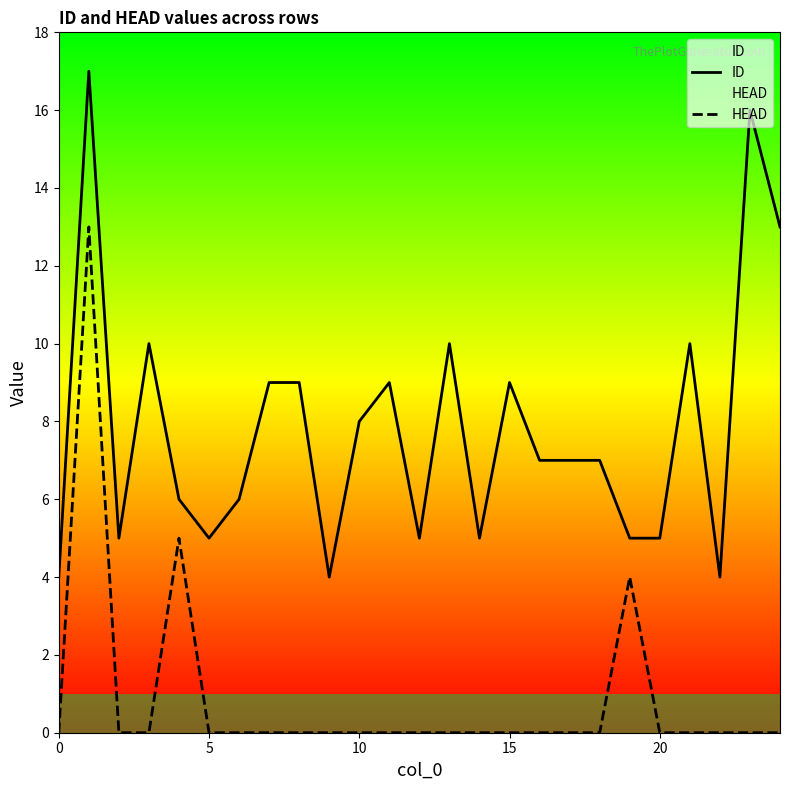

Rank the series by their average value, from highest to lowest.

ID, HEAD